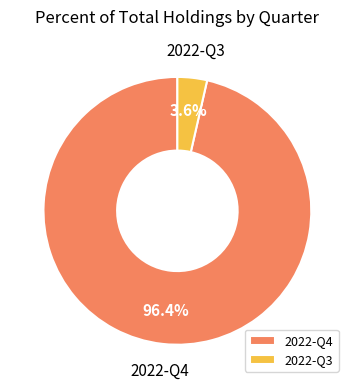

How many segments does this pie chart have?

2